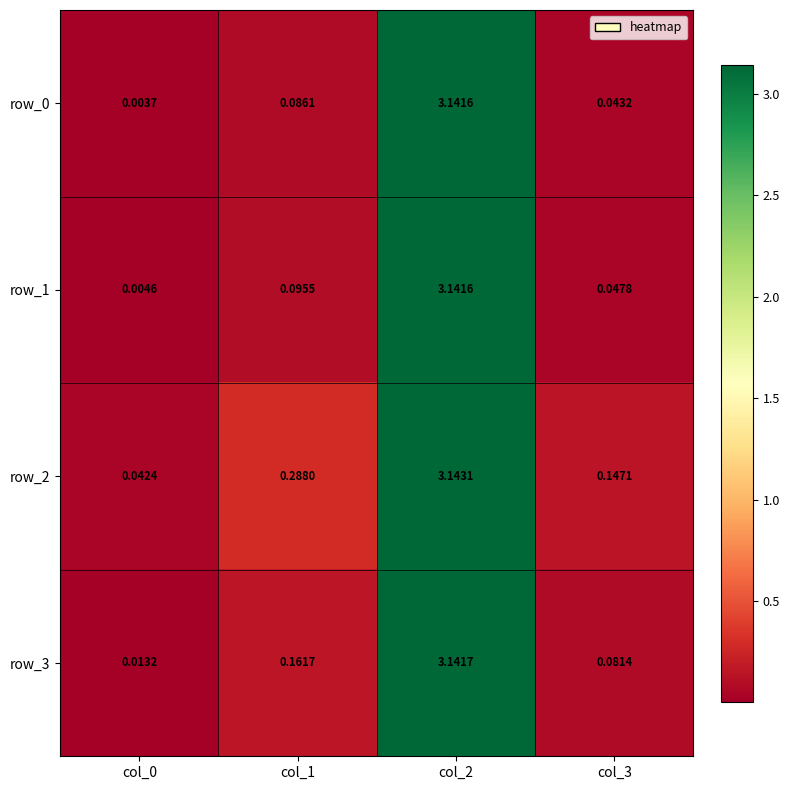

Between col_1 and col_3, which series saw the biggest shift?

row_2